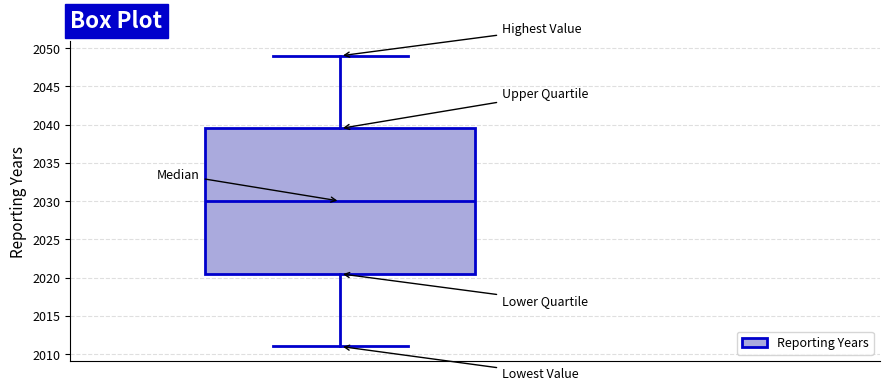

Where does the lower whisker of the box end on the y-axis? The values are not printed on the chart, so give them approximately, as read against the axis.

2011.0